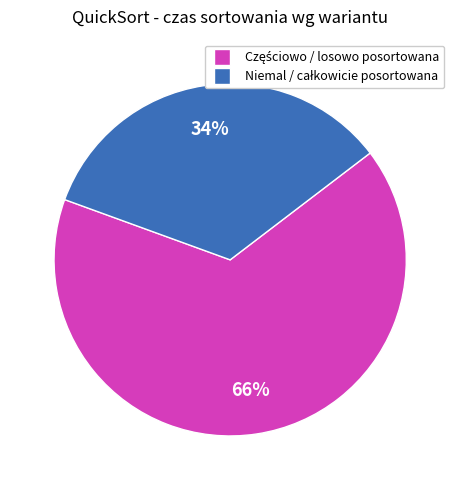

To the nearest percent, what is the difference between the largest and smallest slice percentages?

32%